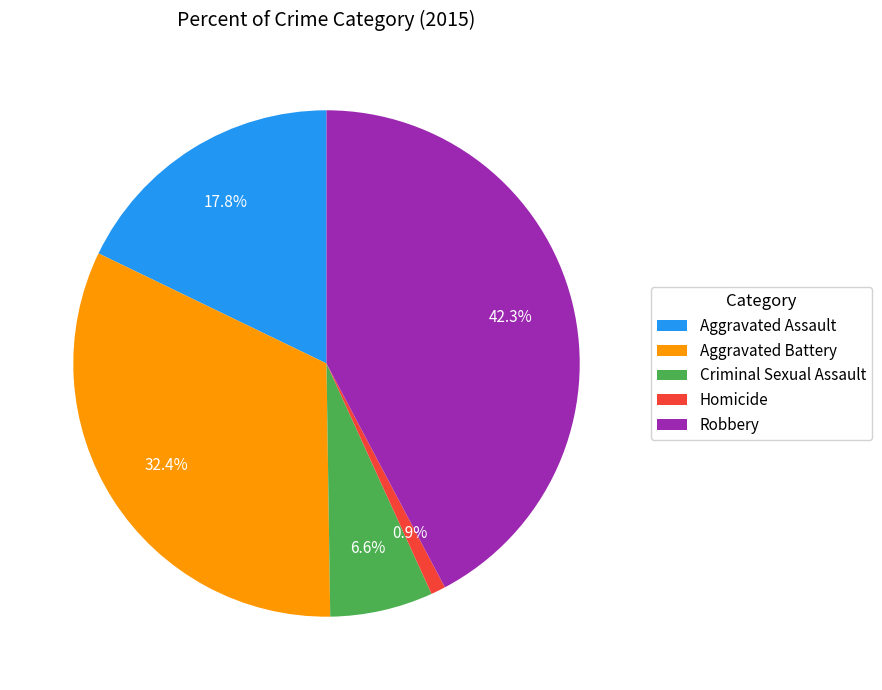

To the nearest percent, what portion does Criminal Sexual Assault represent?

7%